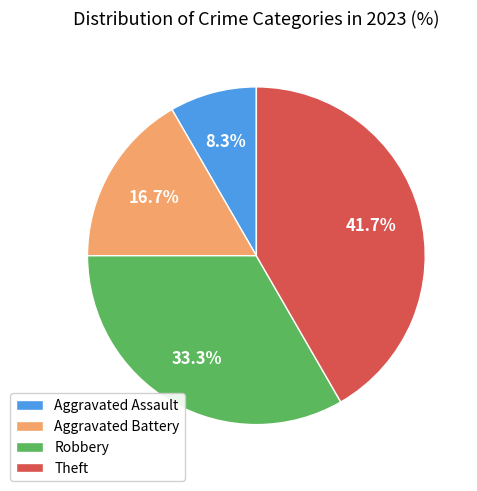

Does Aggravated Assault represent more than half of the total?

No